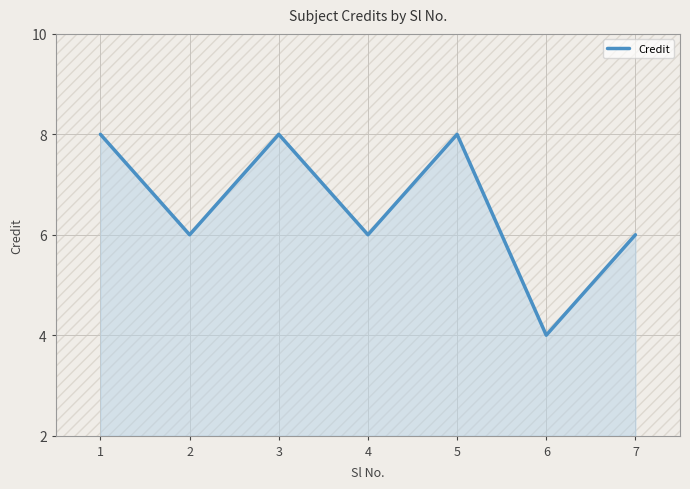

List the labels in order of value, largest first.

1, 3, 5, 2, 4, 7, 6